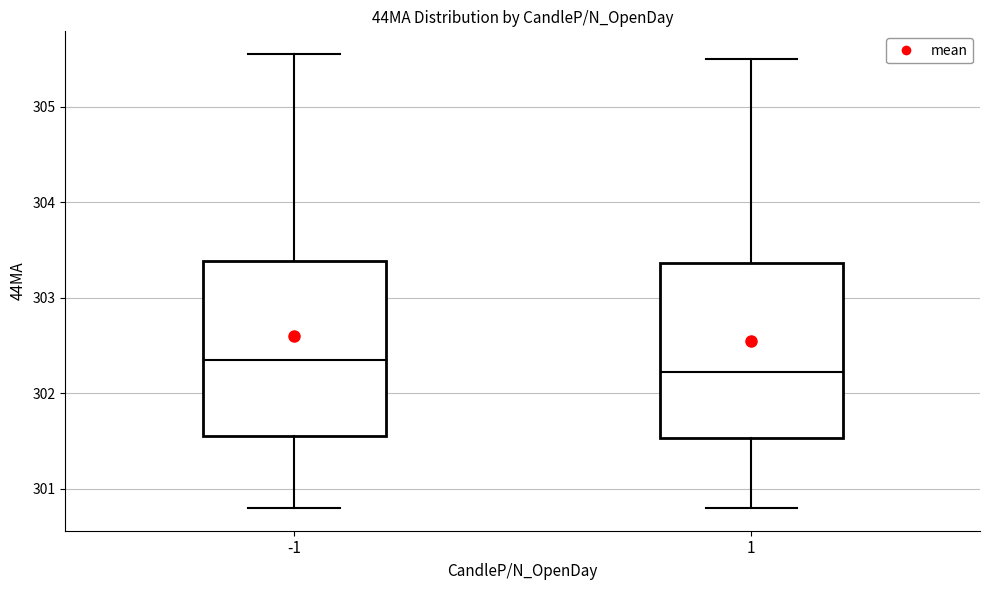

Which box has the highest median line?

-1